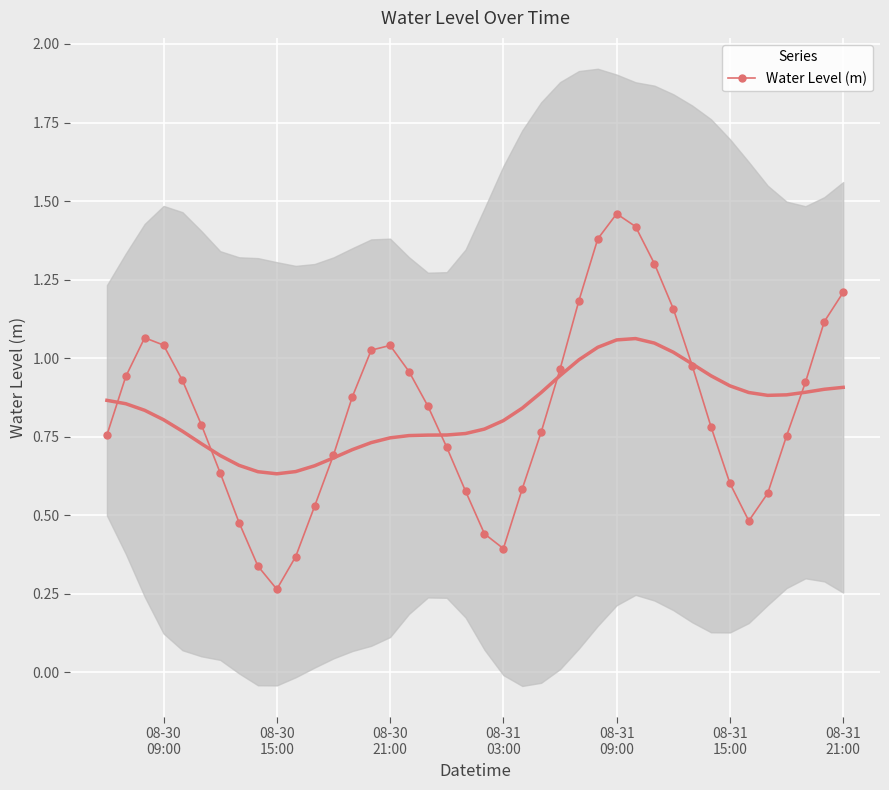

Count the number of categories in the chart.

40